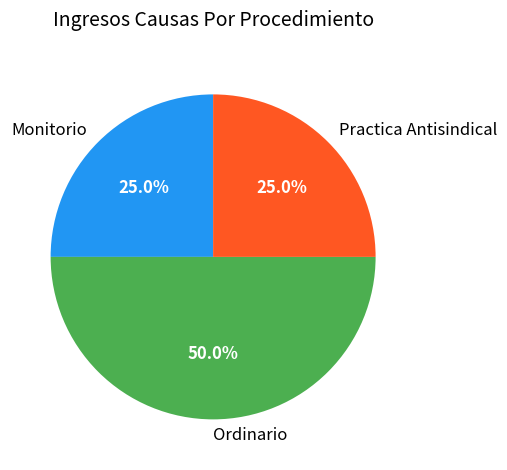

Does Practica Antisindical represent more than half of the total?

No